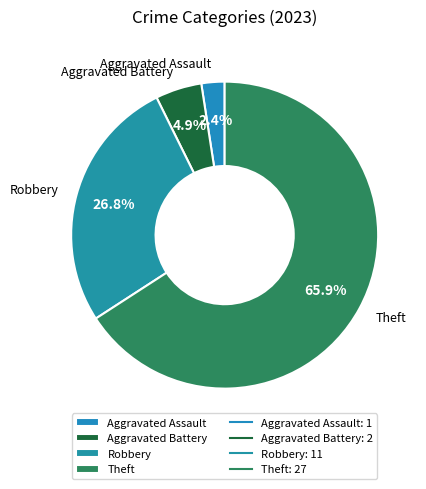

To the nearest percent, what percentage of the pie is Aggravated Assault?

2%